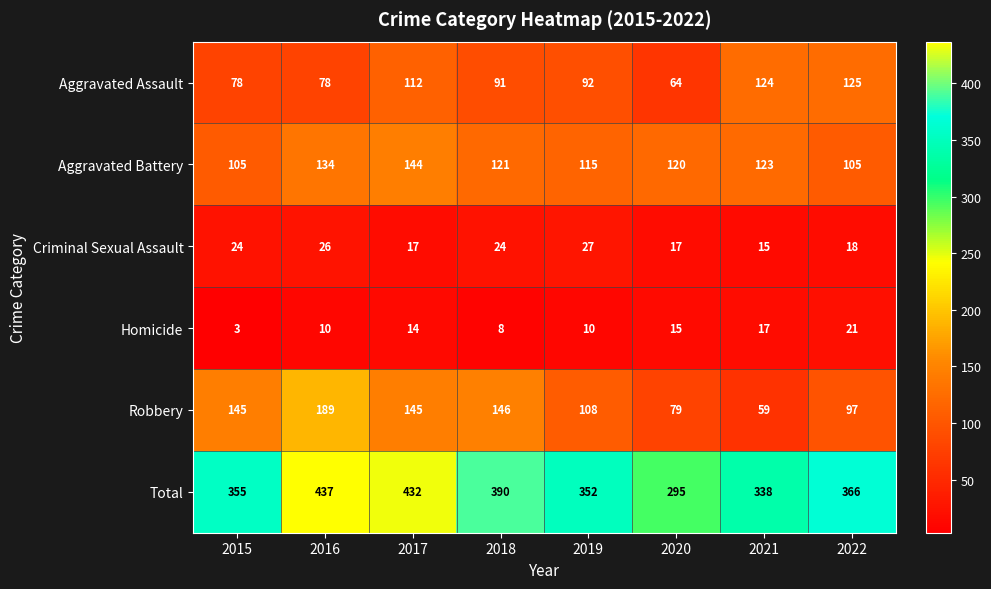

What is the spread (max minus min) of values at 2016?

427